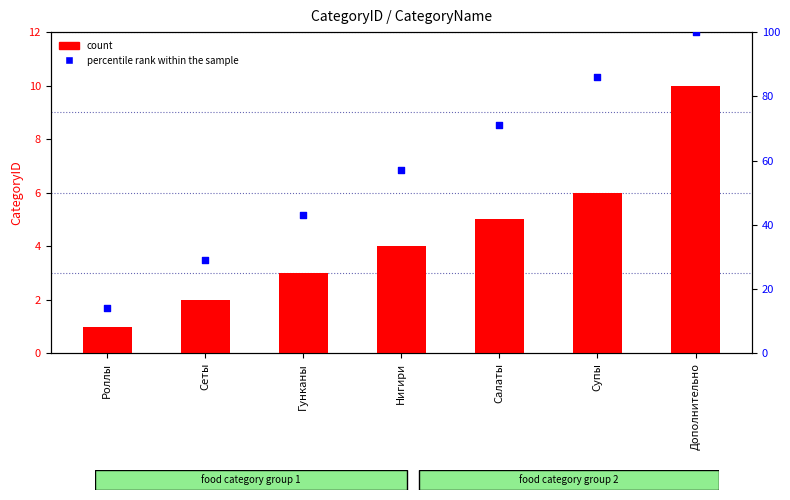

At which category is the sum across all series the highest?

Дополнительно